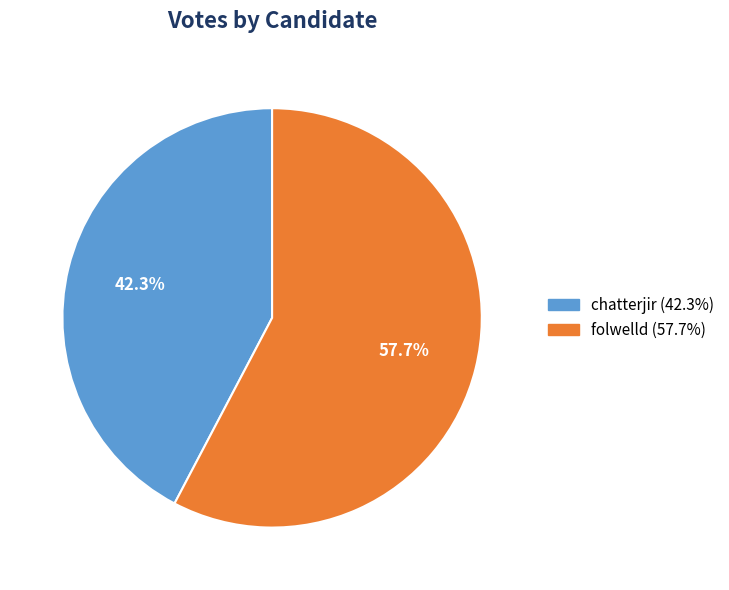

To the nearest percent, what is the difference between the folwelld and chatterjir slice percentages?

15%